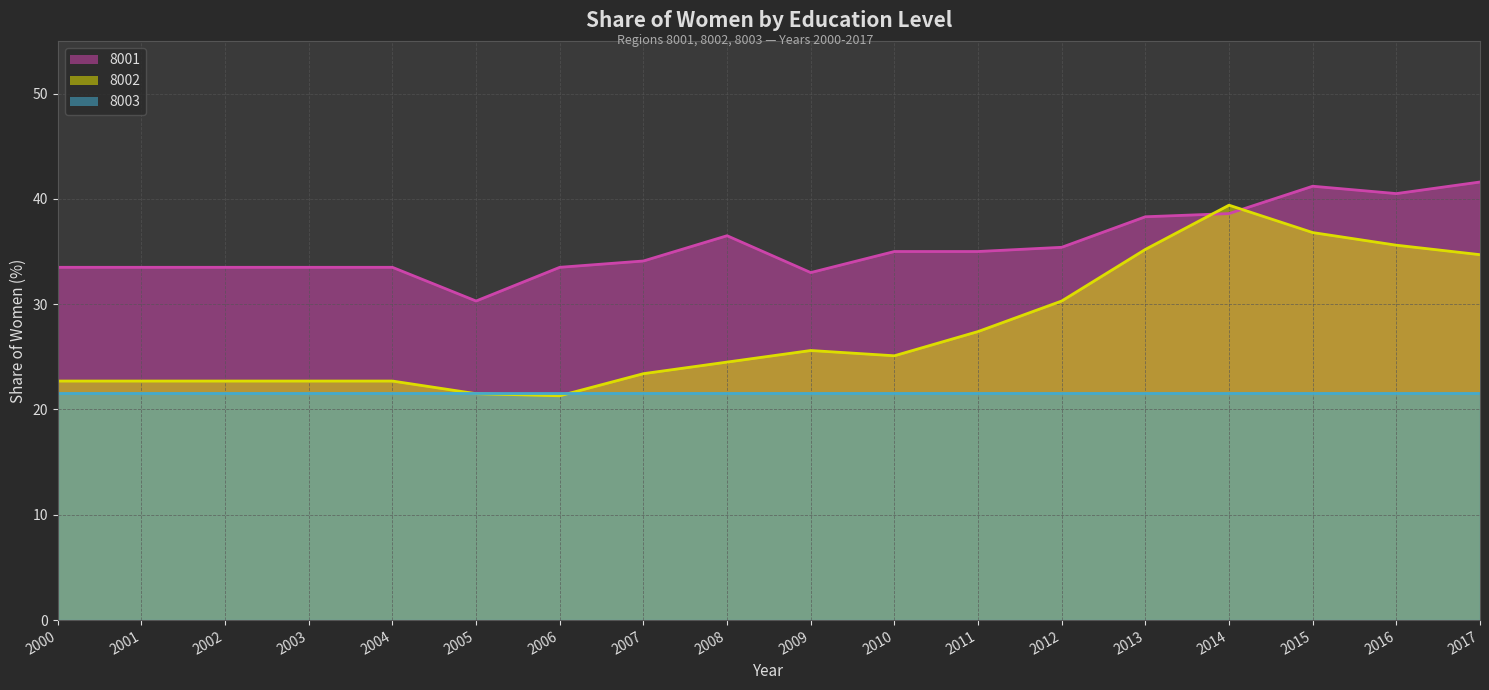

At 2001, list the series in order from largest to smallest.

8001 (trend), 8002 (trend), 8003 (trend)